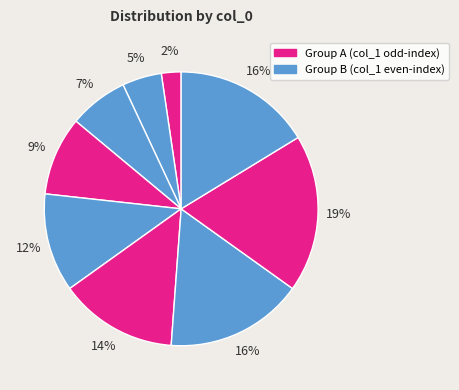

How many segments does this pie chart have?

9